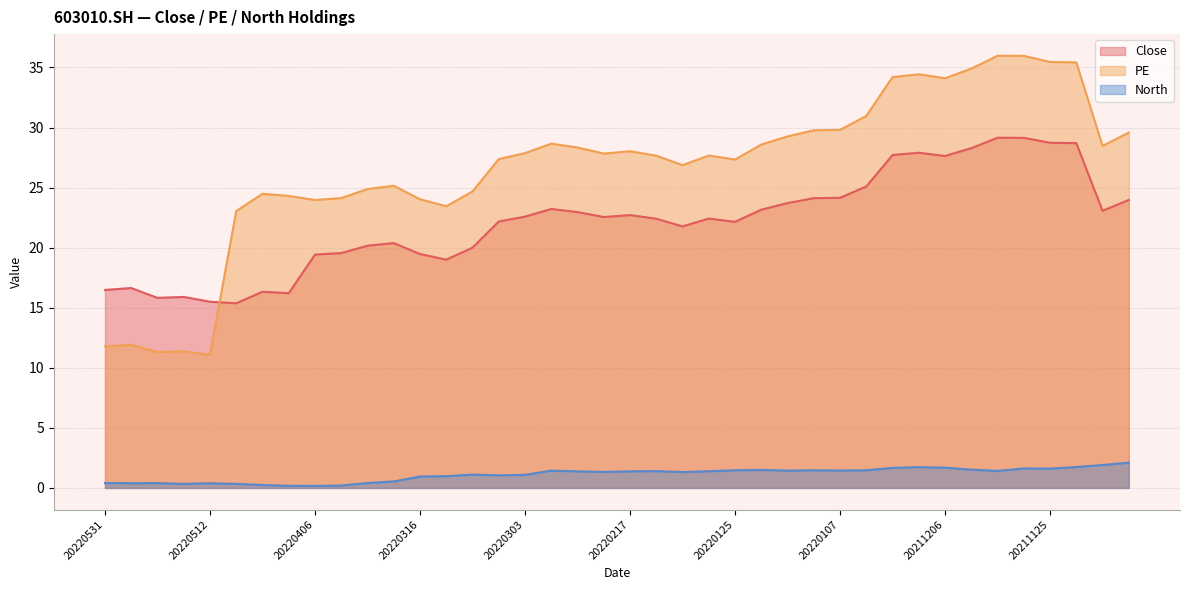

What is the difference between the highest and lowest values at 20220316?

23.1